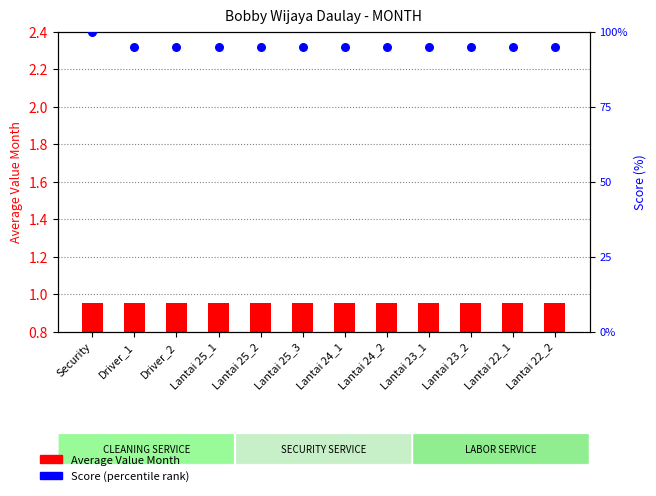

Which series has the largest total across all categories?

Score